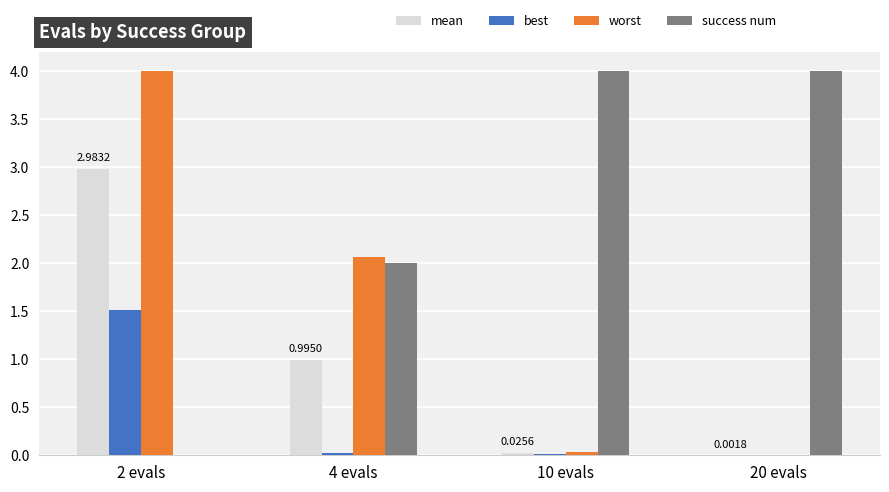

Which series has the largest total across all categories?

success num